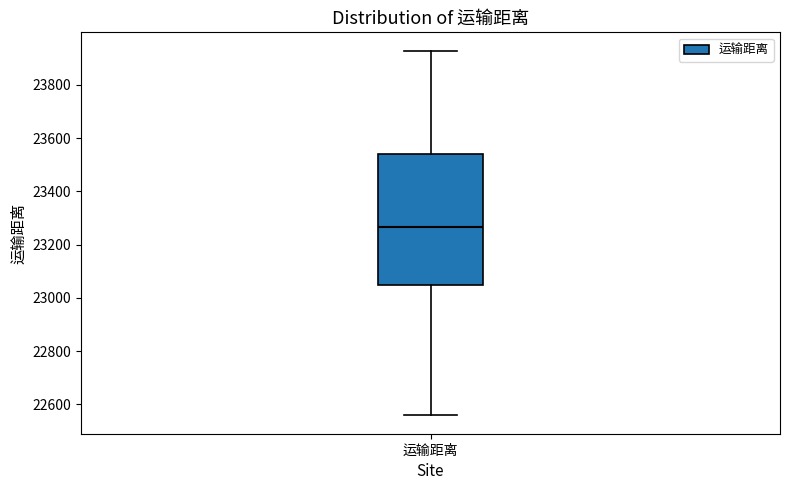

Read this box plot against the y-axis: the position of the median line, the range covered by the box, and the ends of both whiskers. The values are not printed on the chart, so give them approximately, as read against the axis.

median 23260, box 23040 to 23540, whiskers 22560 to 23920